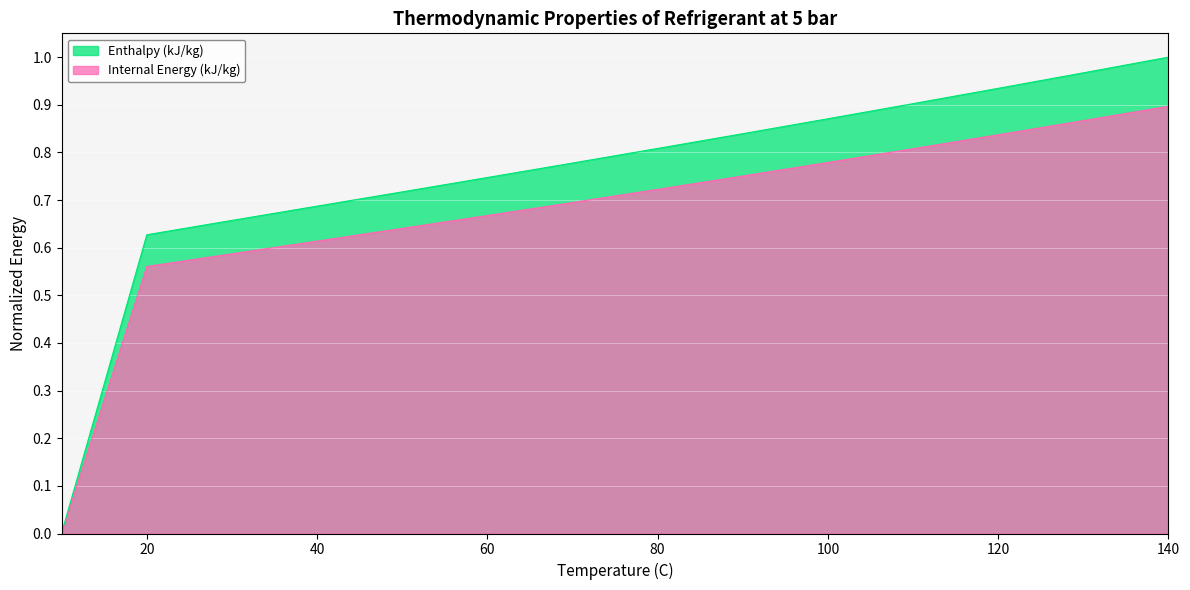

Between 20 and 40, which is larger?

40